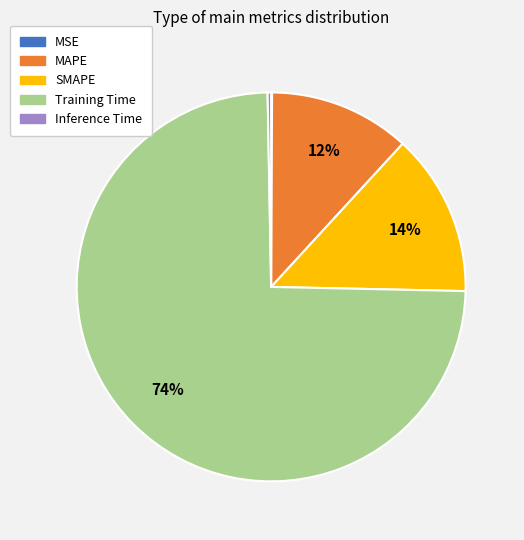

The SMAPE slice represents 19% of the pie. True or false?

False